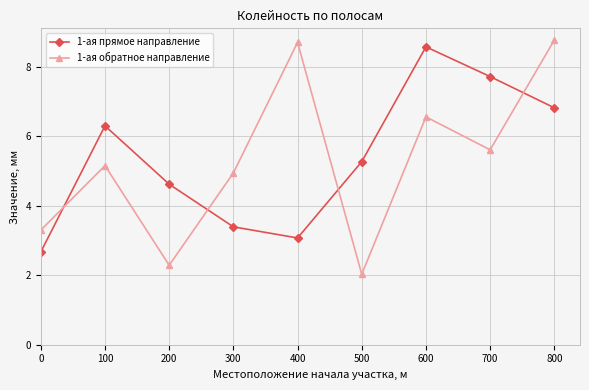

Rank the series by their average value, from highest to lowest.

1-ая прямое направление, 1-ая обратное направление